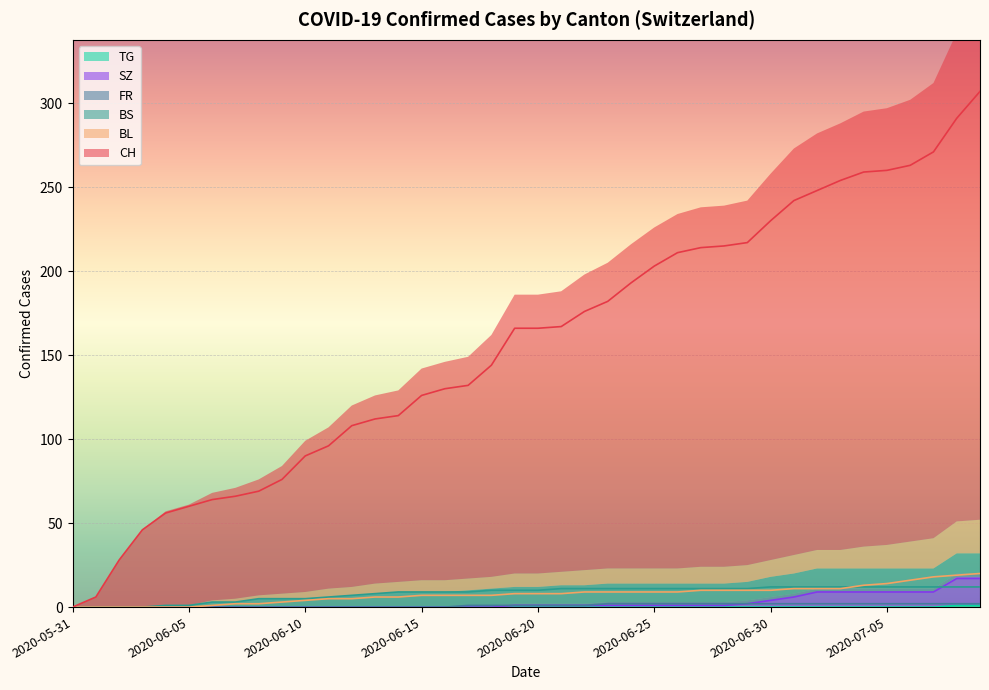

Rank the series at 2020-07-02 from lowest to highest value.

TG, FR, SZ, BL, BS, CH